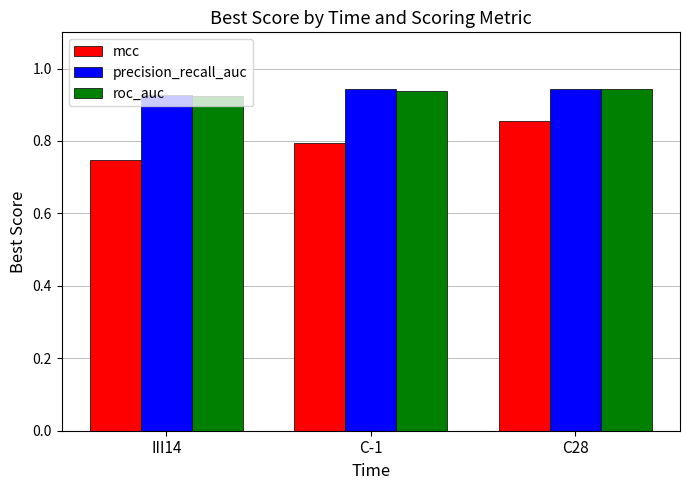

Is the value of mcc at C28 greater than the value of precision_recall_auc at C28?

No